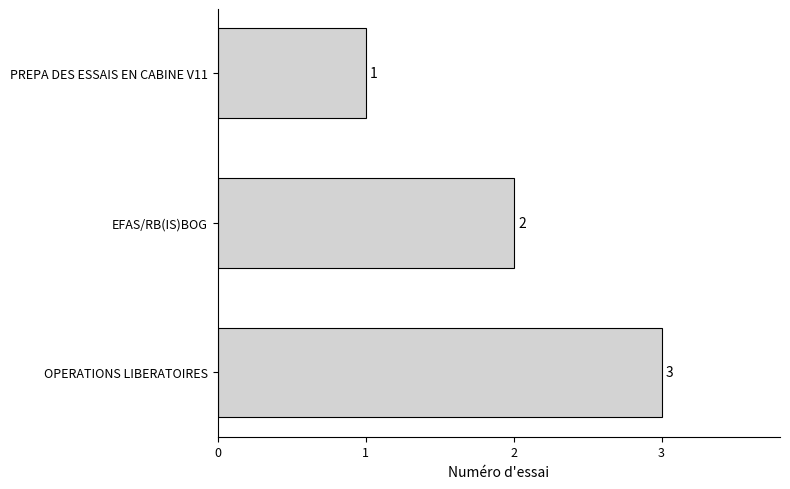

List the labels in order of value, largest first.

OPERATIONS LIBERATOIRES, EFAS/RB(IS)BOG, PREPA DES ESSAIS EN CABINE V11